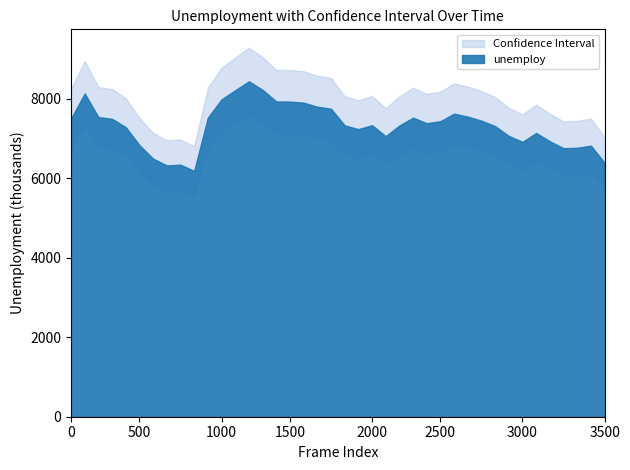

Is the value of Confident_up at 32 greater than the value of Confident_down at 25?

Yes